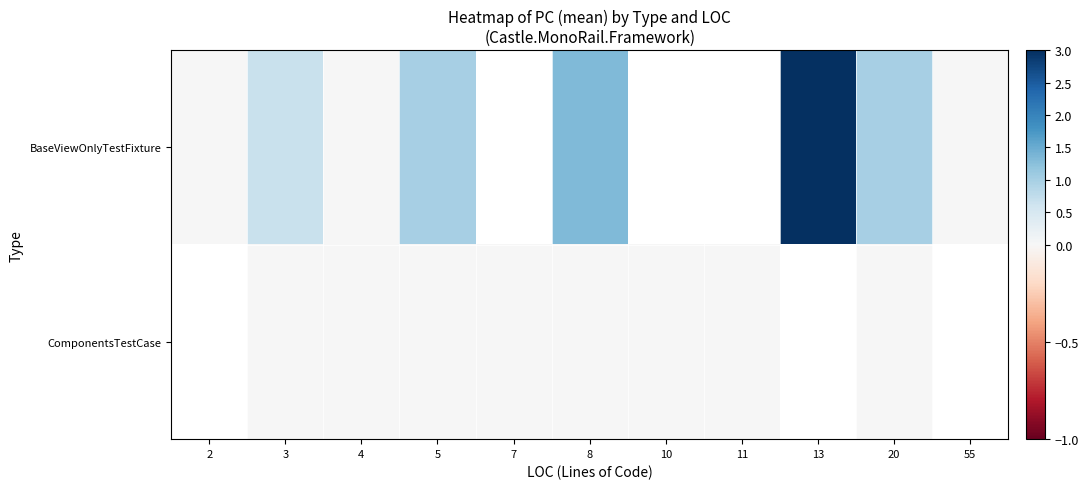

How many data points does each series have?

11